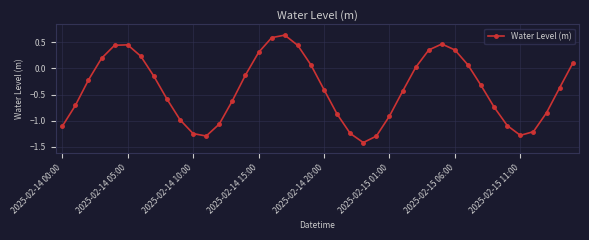

True or false: there are more than 1 points higher than both neighbors.

True